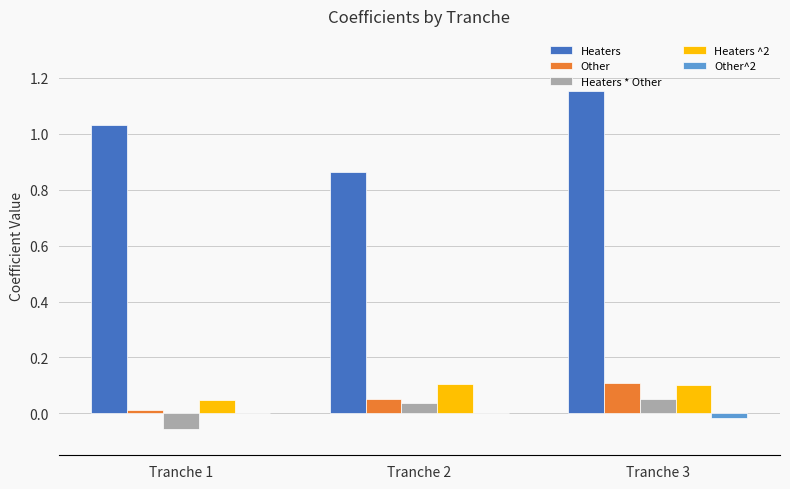

How many categories are shown in the chart?

3